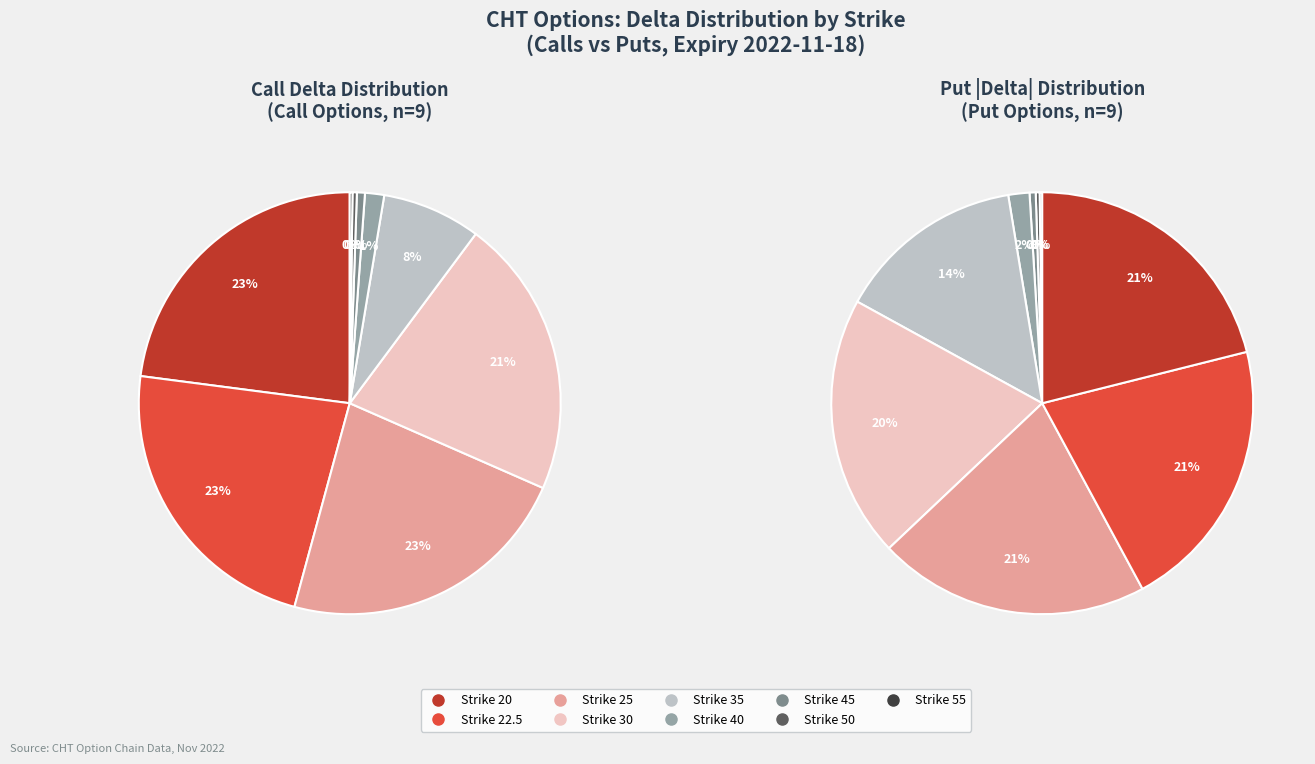

Between Strike 55 and Strike 20, which is larger?

Strike 20